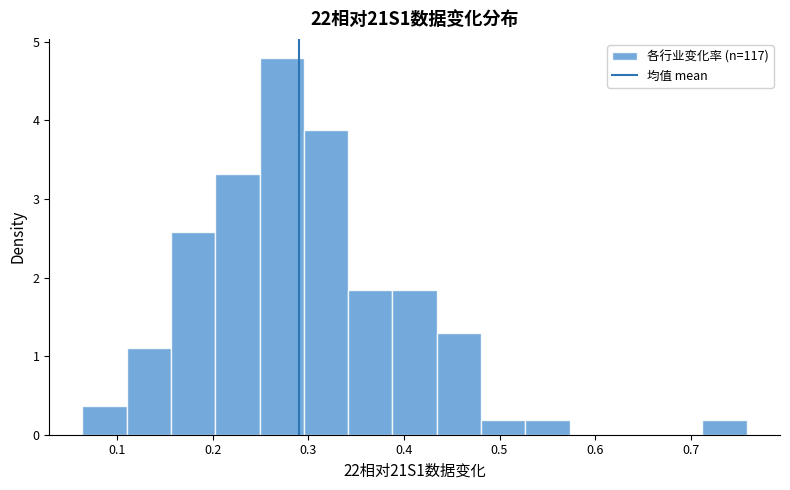

Over which range of the x-axis is the bar tallest?

0.25 to 0.30